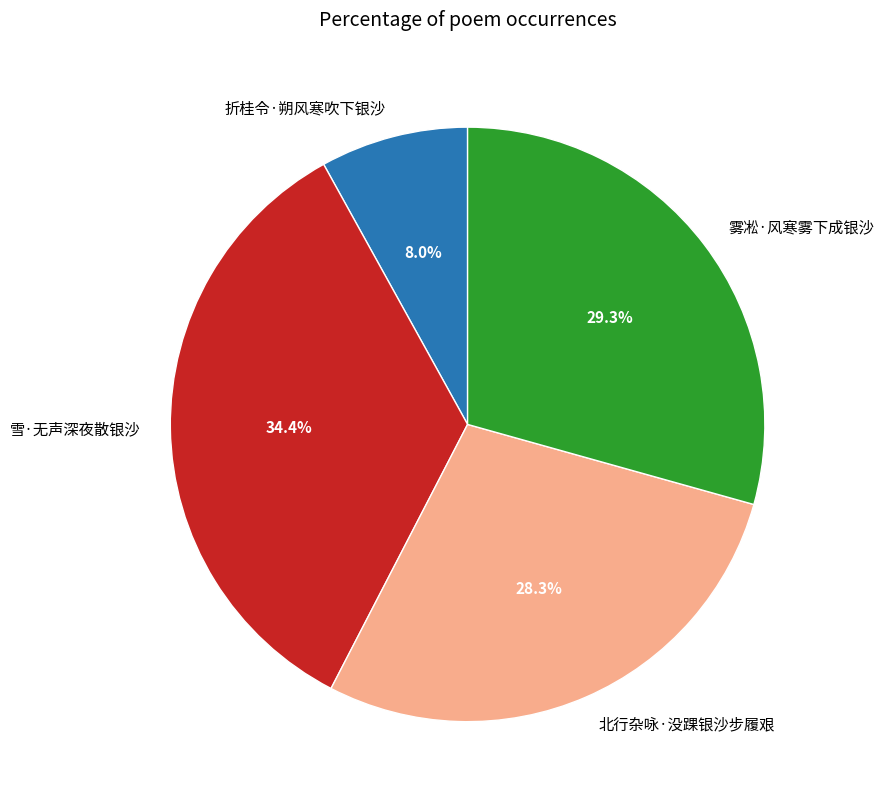

Count the number of slices in the pie.

4